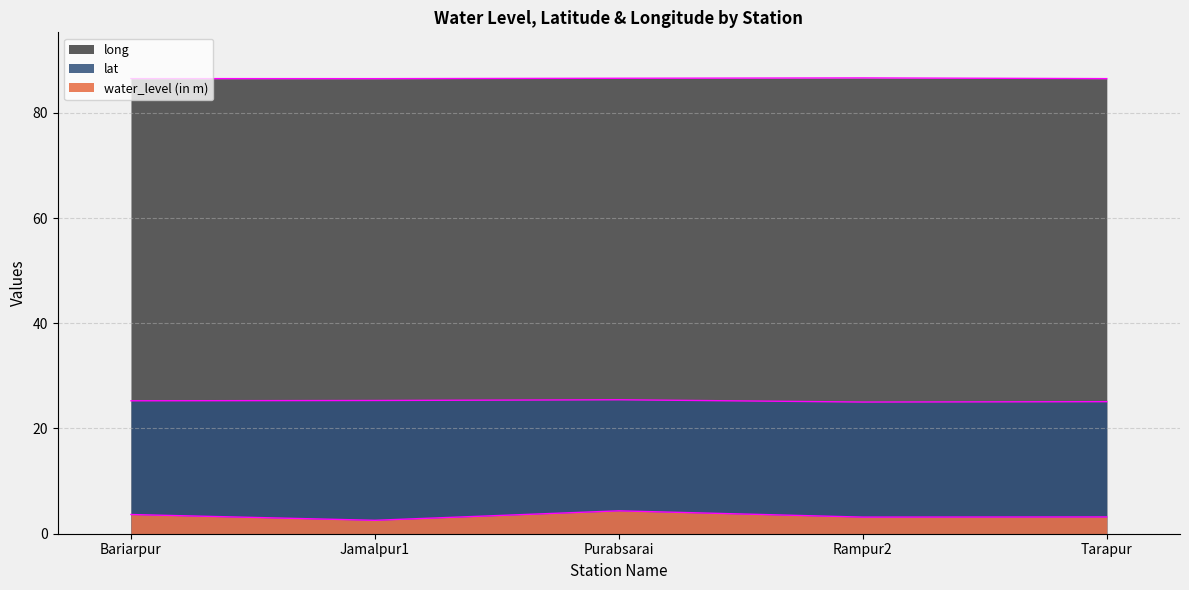

At Bariarpur, list the series in order from largest to smallest.

long, lat, water_level (in m)